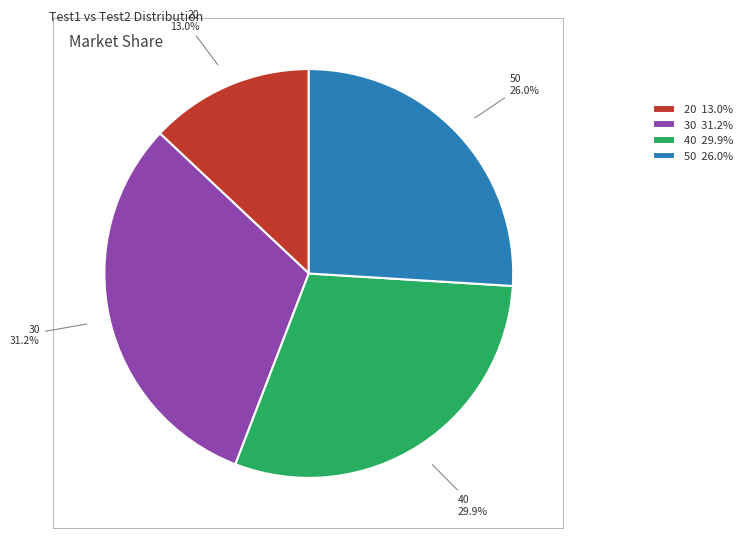

How many segments does this pie chart have?

4